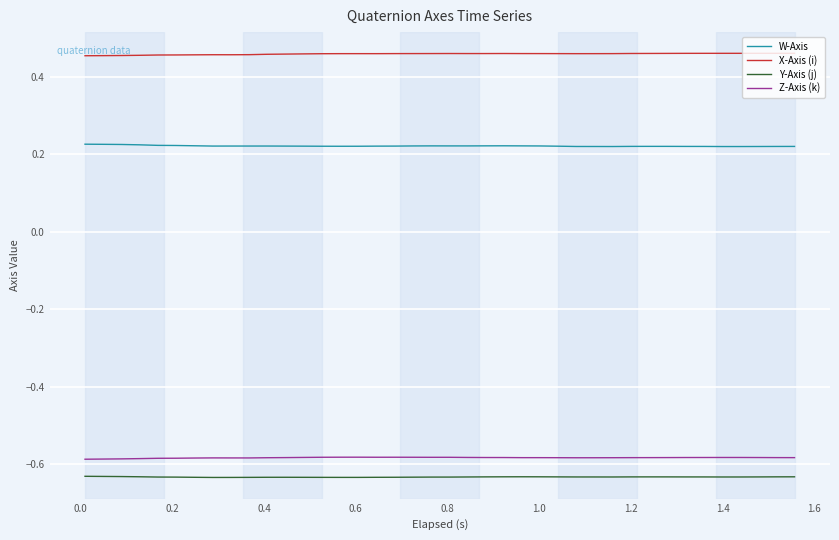

Rank the series by their maximum value, from lowest to highest.

Y-Axis (j), Z-Axis (k), W-Axis, X-Axis (i)